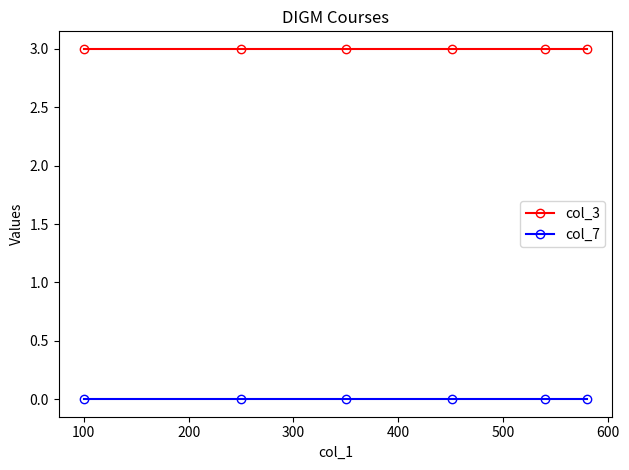

Rank the series by their maximum value, from lowest to highest.

col_7, col_3